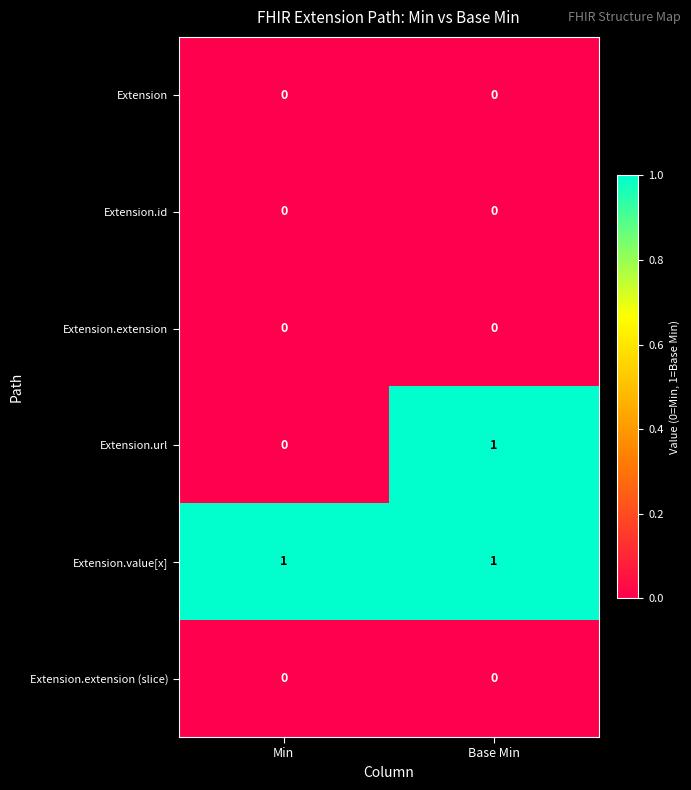

Reading right to left, transcribe all the data shown in this chart.

Extension: 0	0
Extension.id: 0	0
Extension.extension: 0	0
Extension.url: 1	0
Extension.value[x]: 1	1
Extension.extension (slice): 0	0